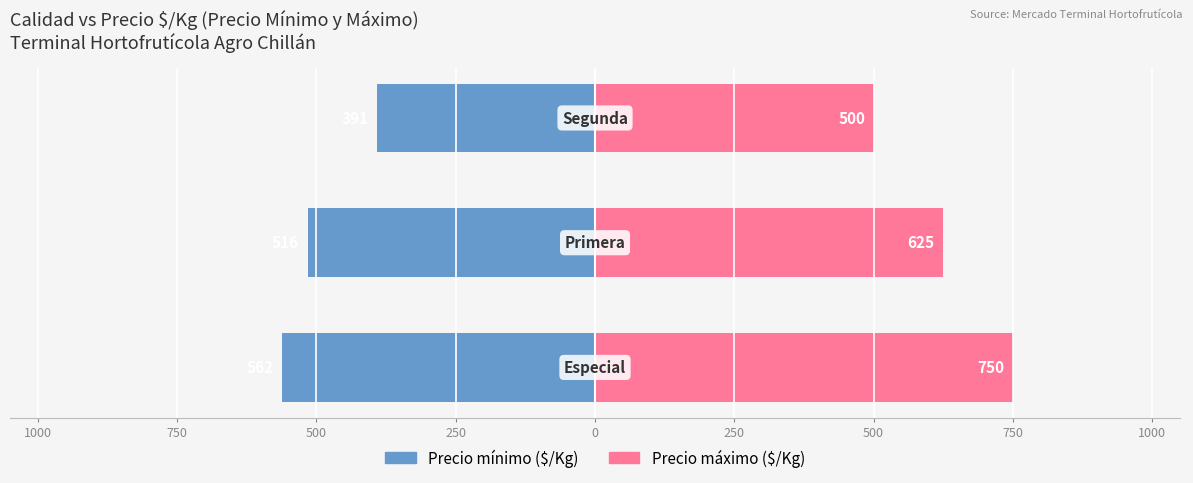

What are all the series names shown in the legend?

Precio minimo, Precio maximo